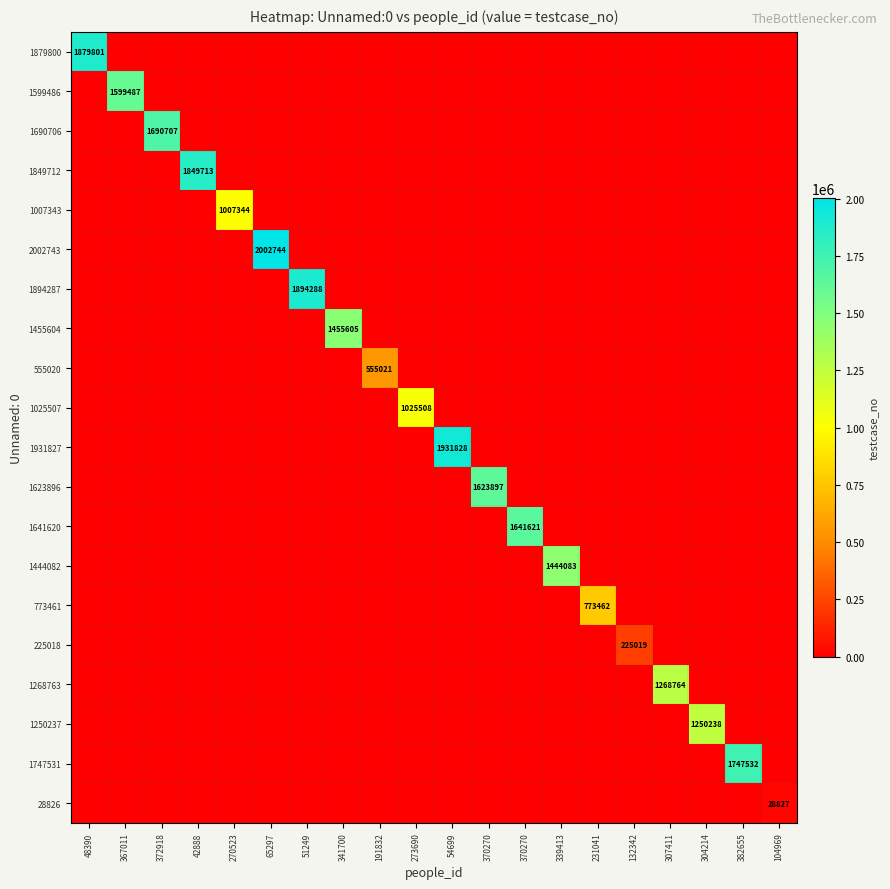

Which category has the lowest value in the 1250237 series?

48390